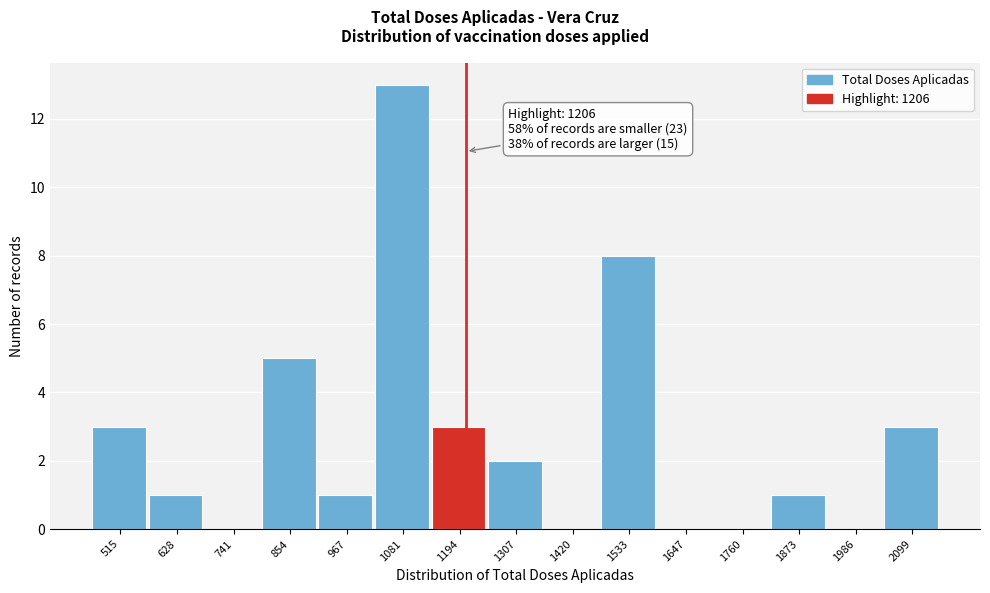

Over which range of the x-axis is the bar tallest?

1020 to 1140